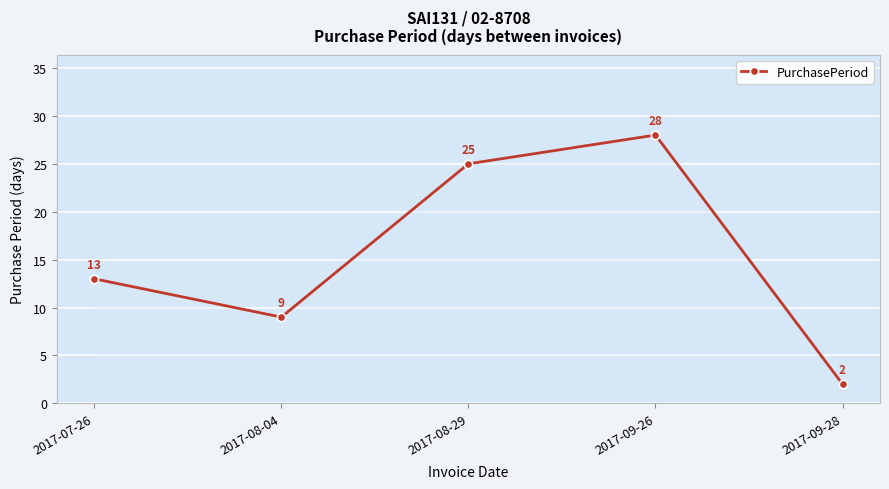

List the labels in order of value, smallest first.

2017-09-28, 2017-08-04, 2017-07-26, 2017-08-29, 2017-09-26